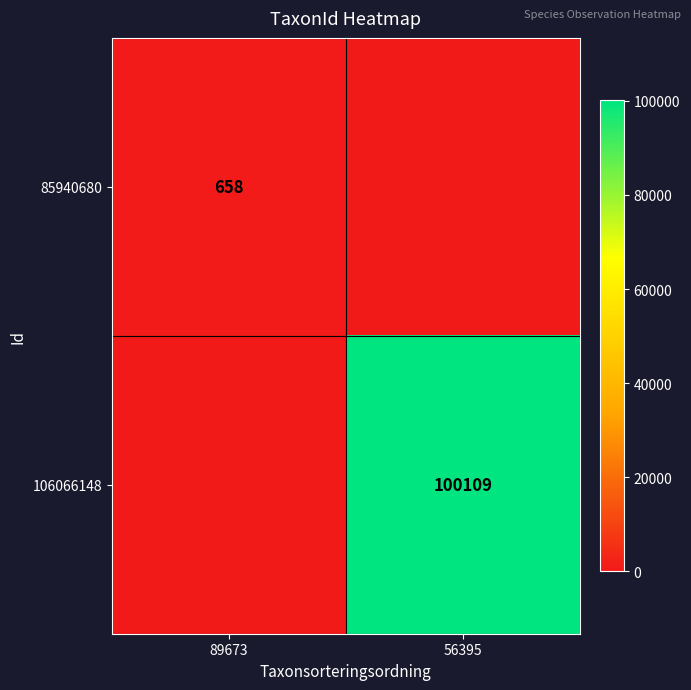

The 85940680 series shows 658 at 89673. True or false?

True